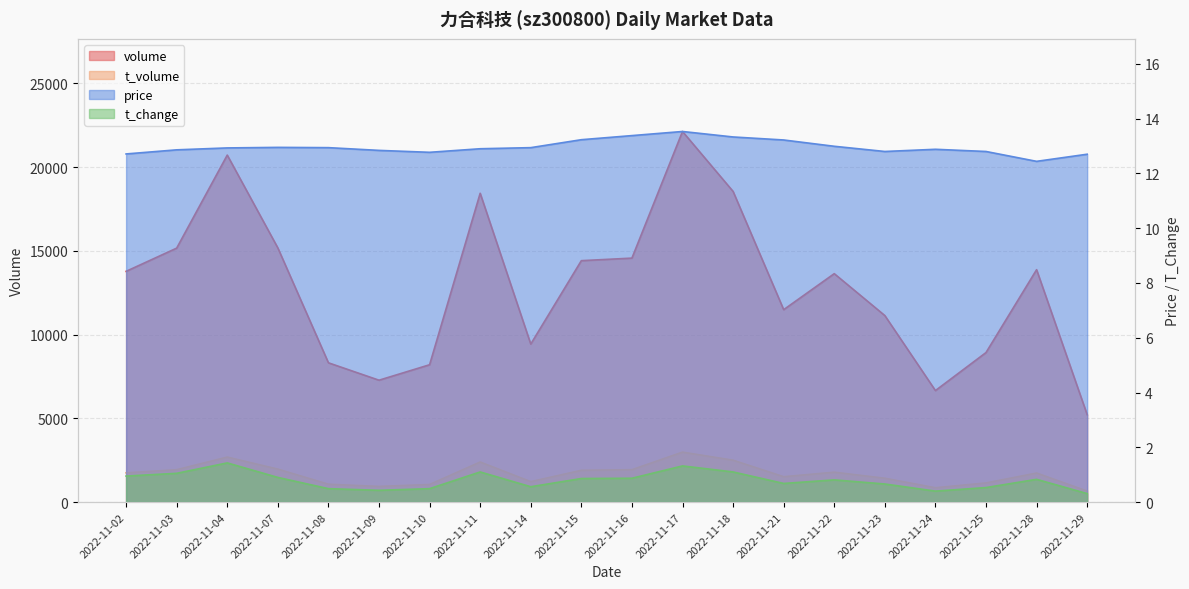

What is the minimum value shown in the chart?

0.3